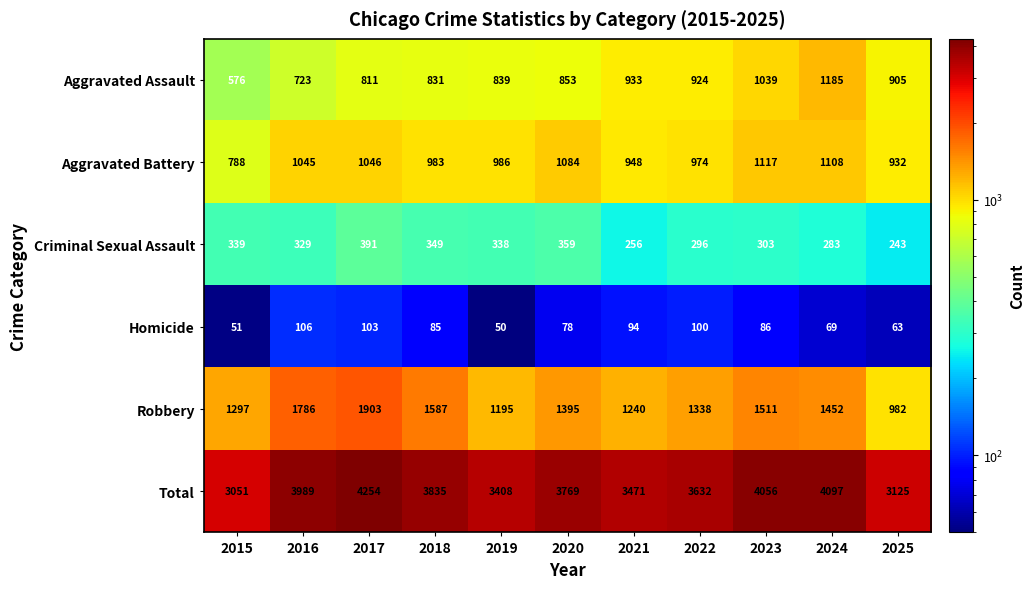

What is the greatest value displayed?

4254